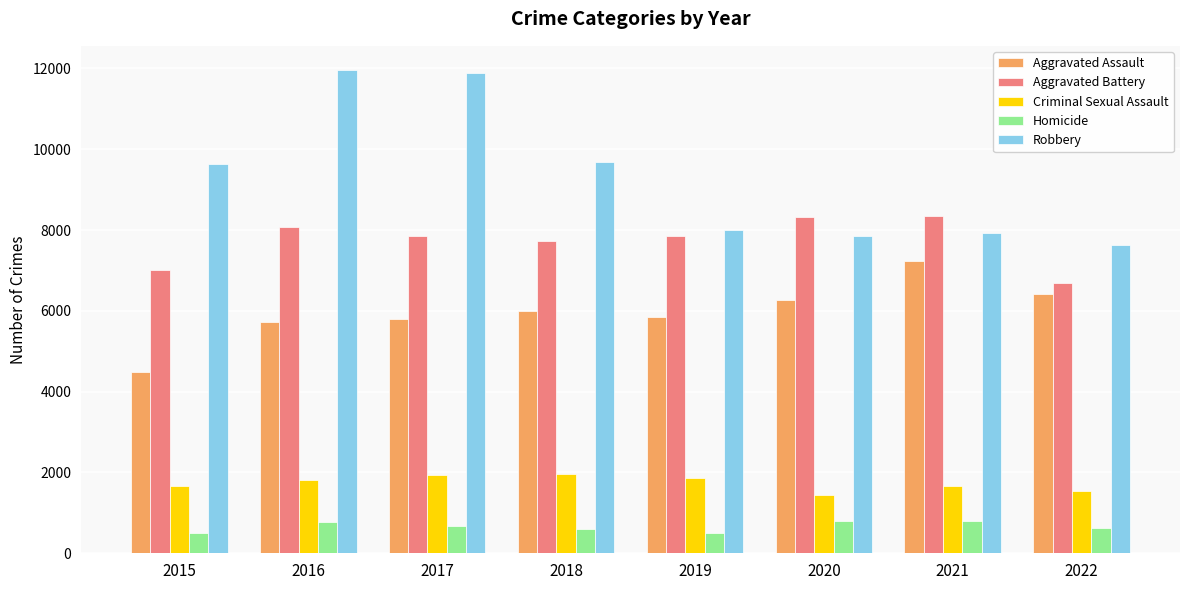

Which series changed the most between 2017 and 2020?

Robbery